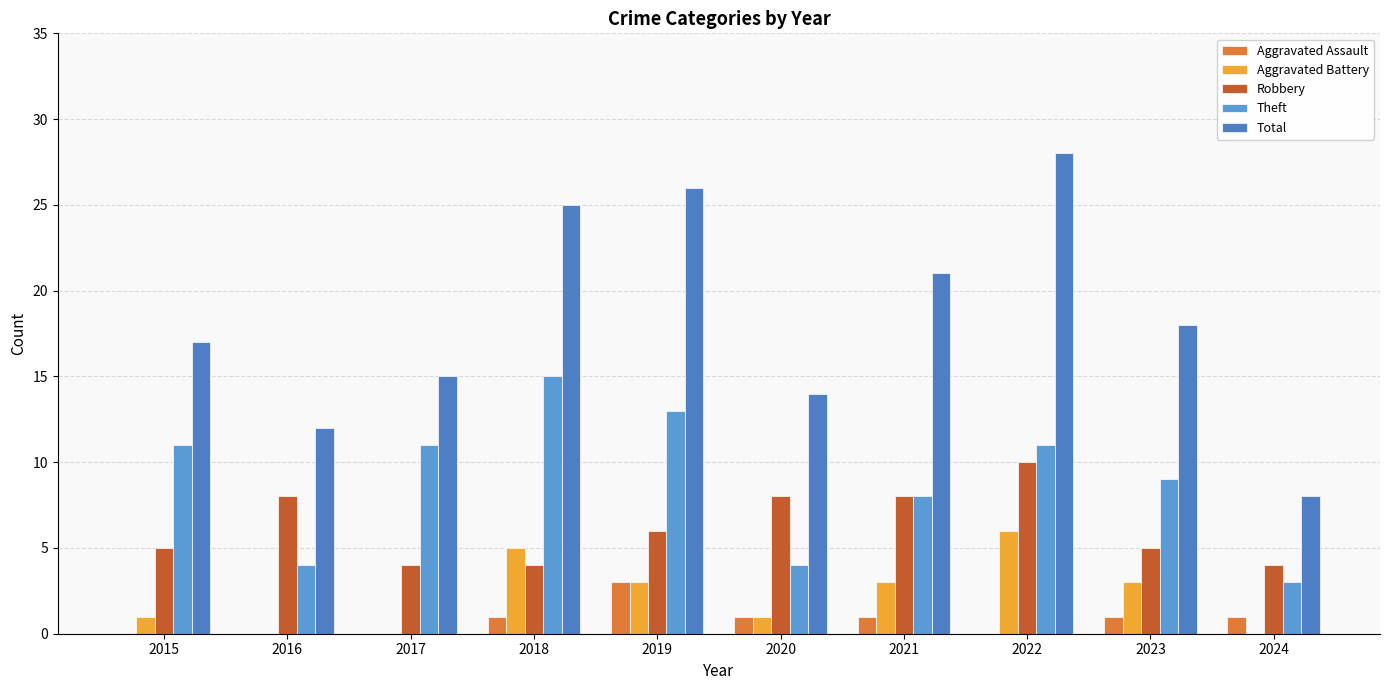

What is the sum of the Aggravated Battery values at 2024 and 2018?

5